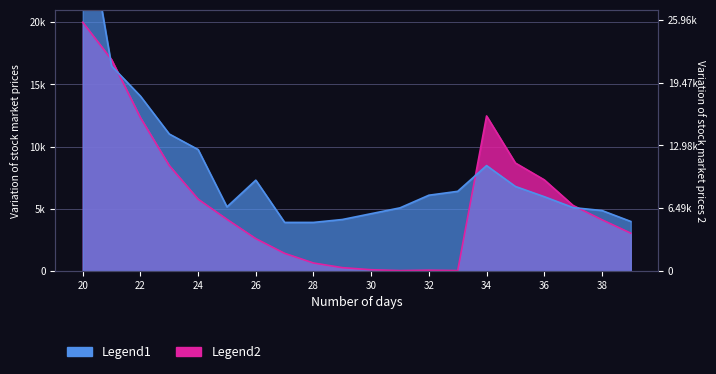

List the labels in order of Legend1 value, largest first.

20, 21, 22, 23, 24, 34, 26, 35, 33, 32, 36, 25, 37, 31, 38, 30, 29, 39, 27, 28